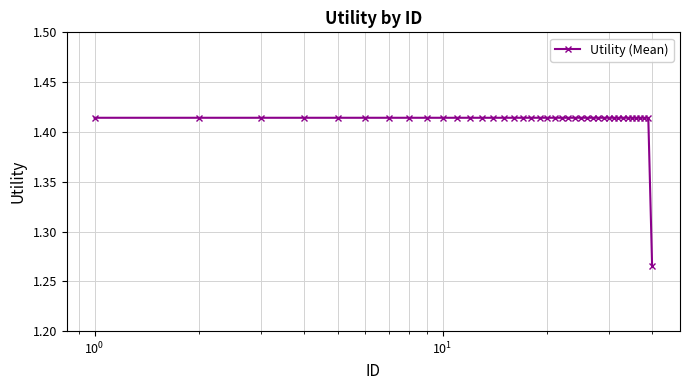

How many values are between 1 and 2?

40